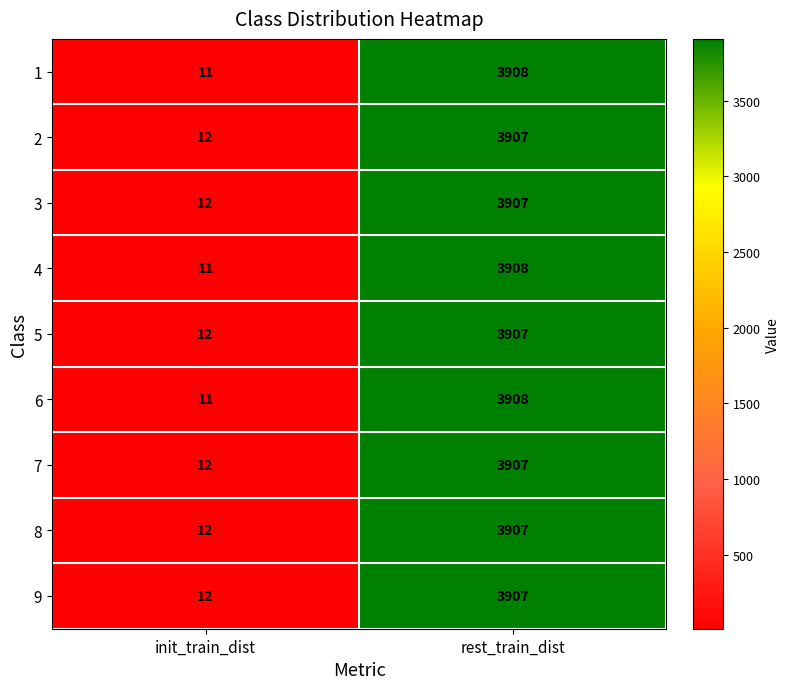

At which category is the sum across all series the highest?

rest_train_dist